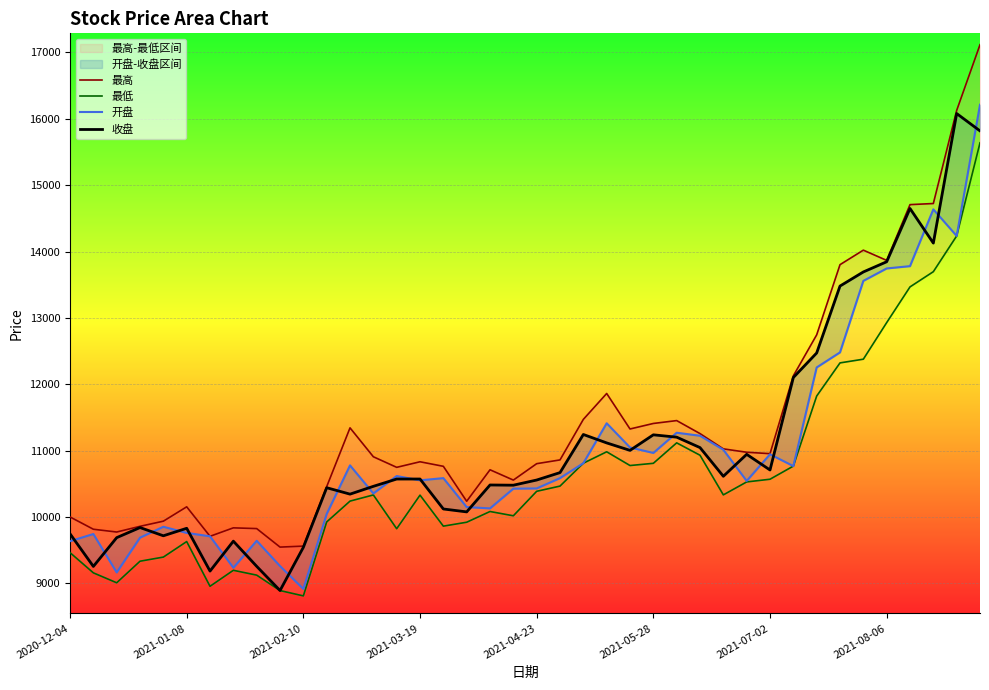

Where does the 最低 series first go above 10332?

2021-04-23